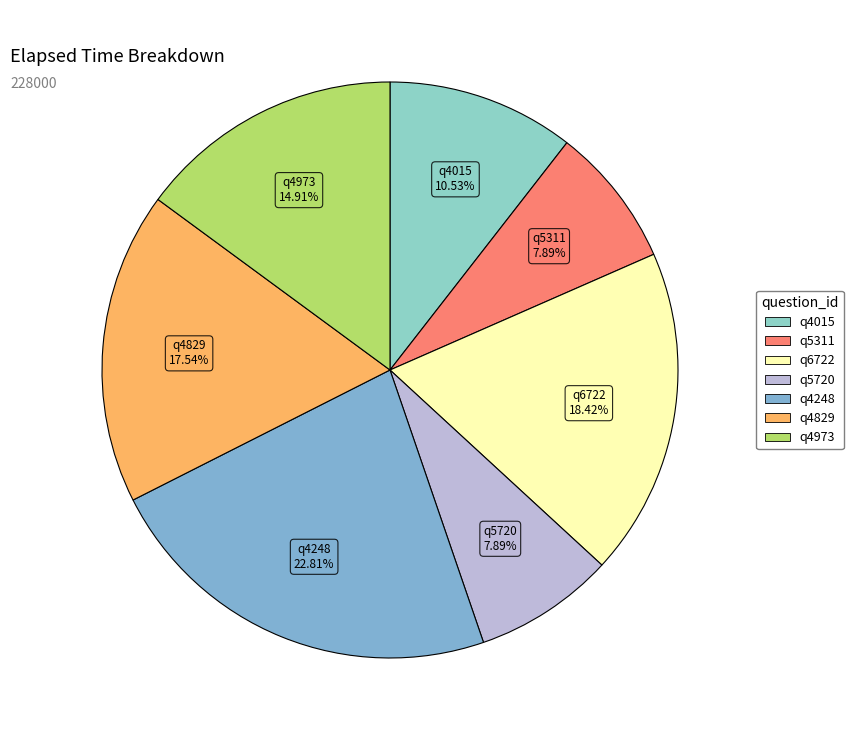

To the nearest percent, what is the difference between the q4973 and q5311 slice percentages?

7%